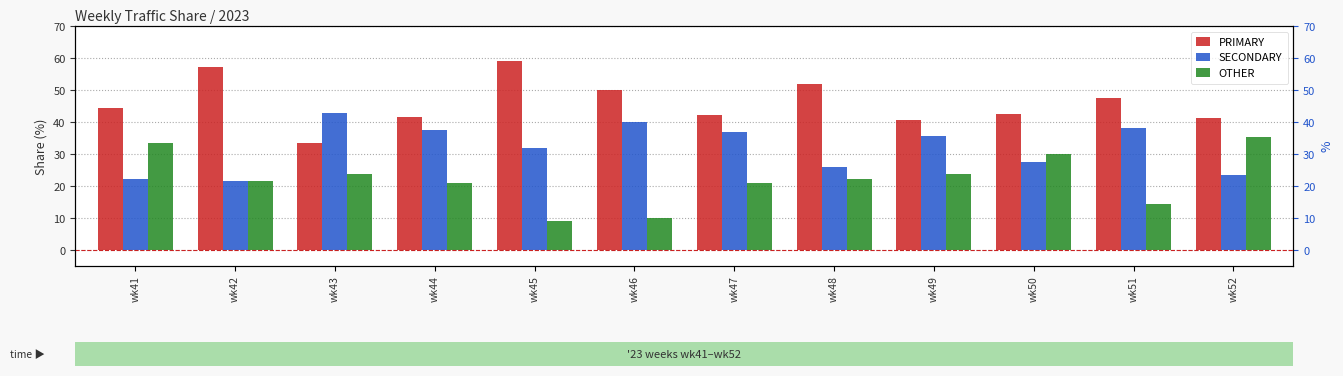

At how many categories does at least one series exceed 35?

12